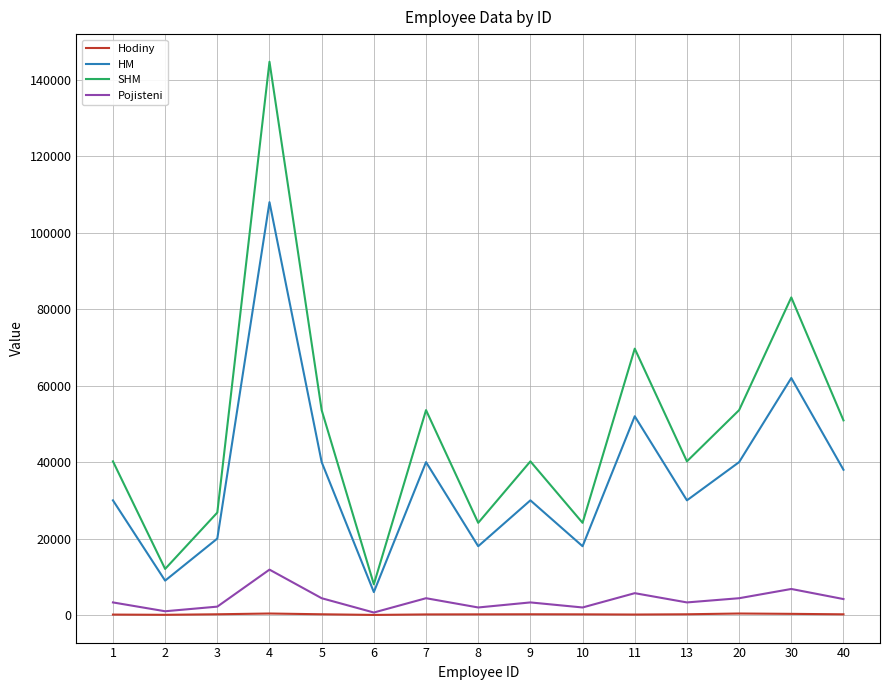

The value of HM at 13 is 30000. True or false?

True